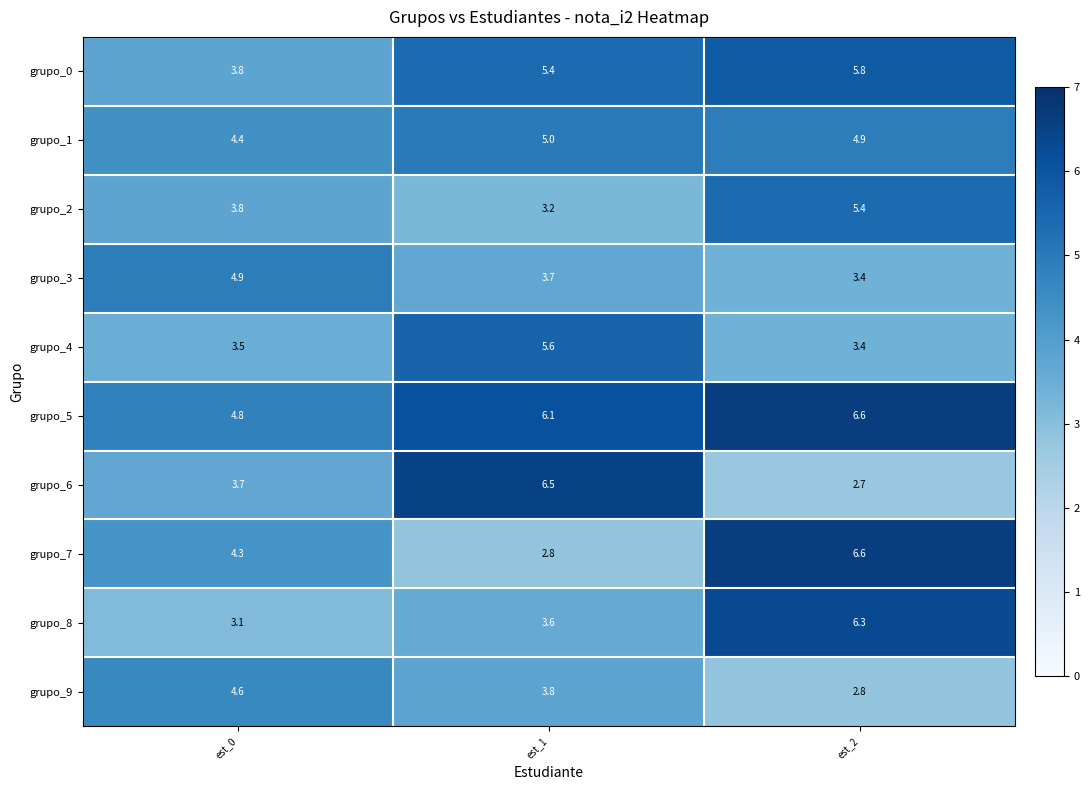

What is the sum of all grupo_2 values?

12.4